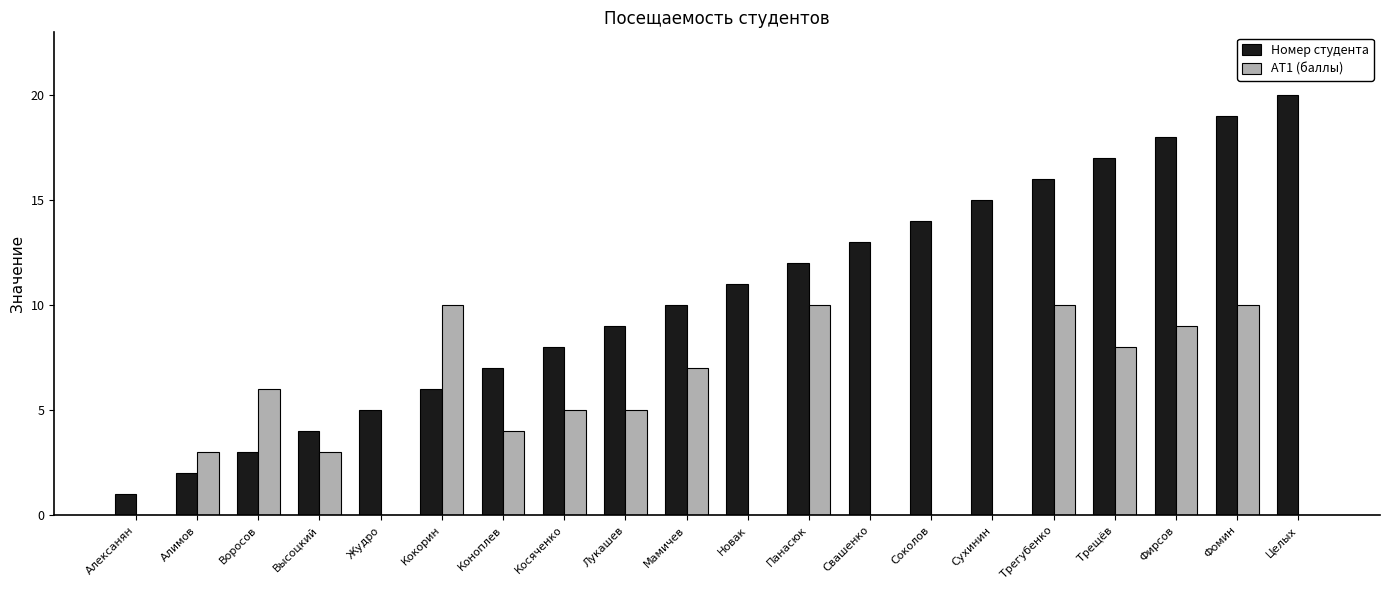

What is the total value across all series at Мамичев?

17